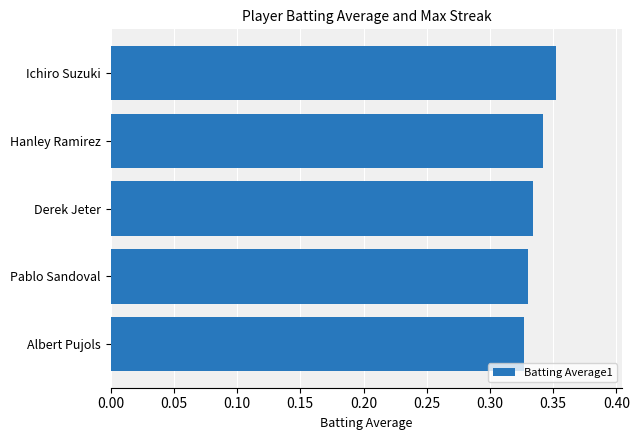

Count the values in the range 0 to 1.

5